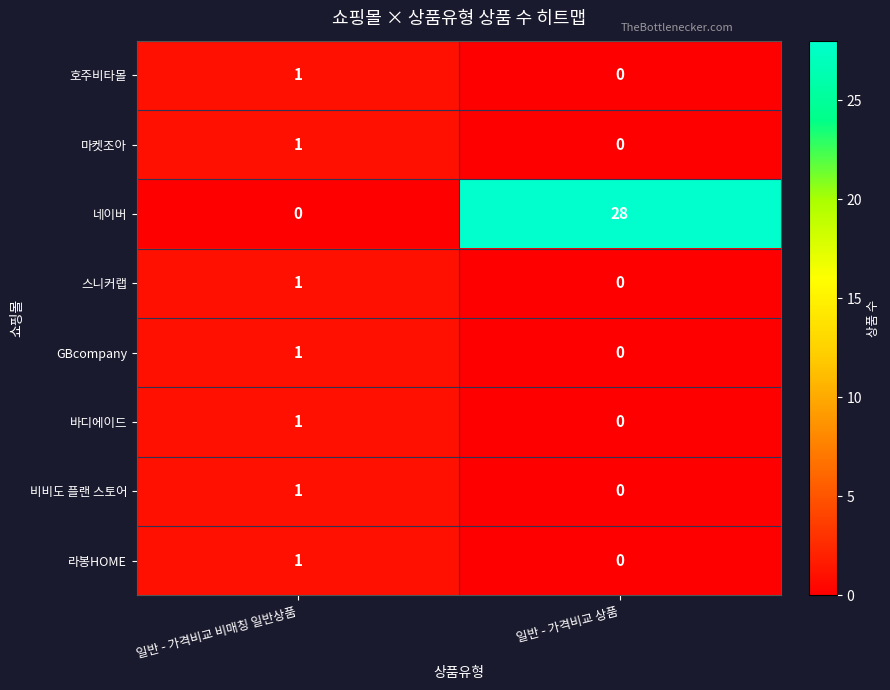

At which category does the chart reach its peak across all series?

일반 - 가격비교 상품